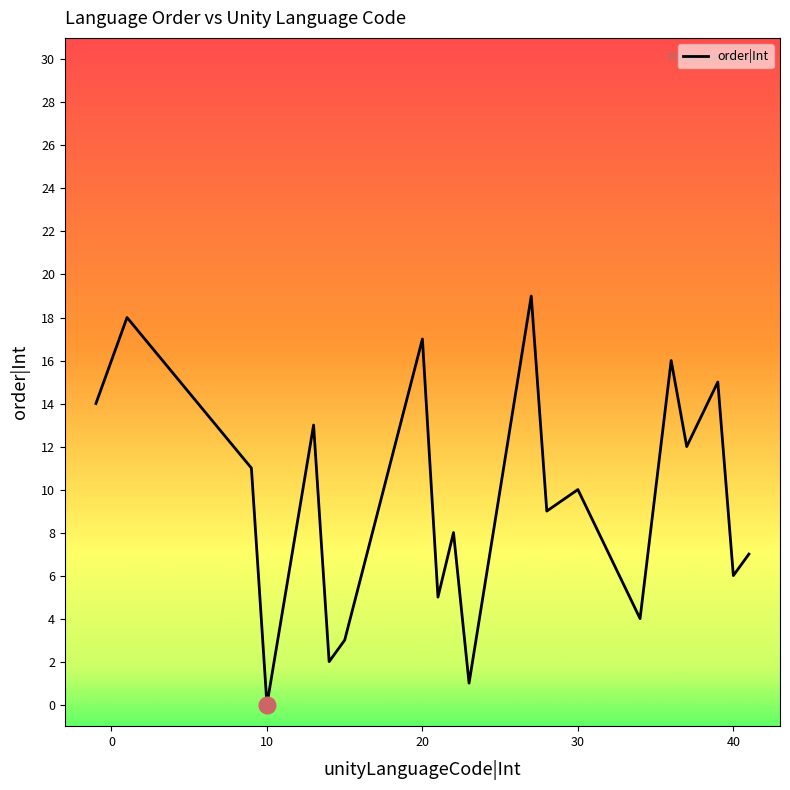

How many positive values are there?

19